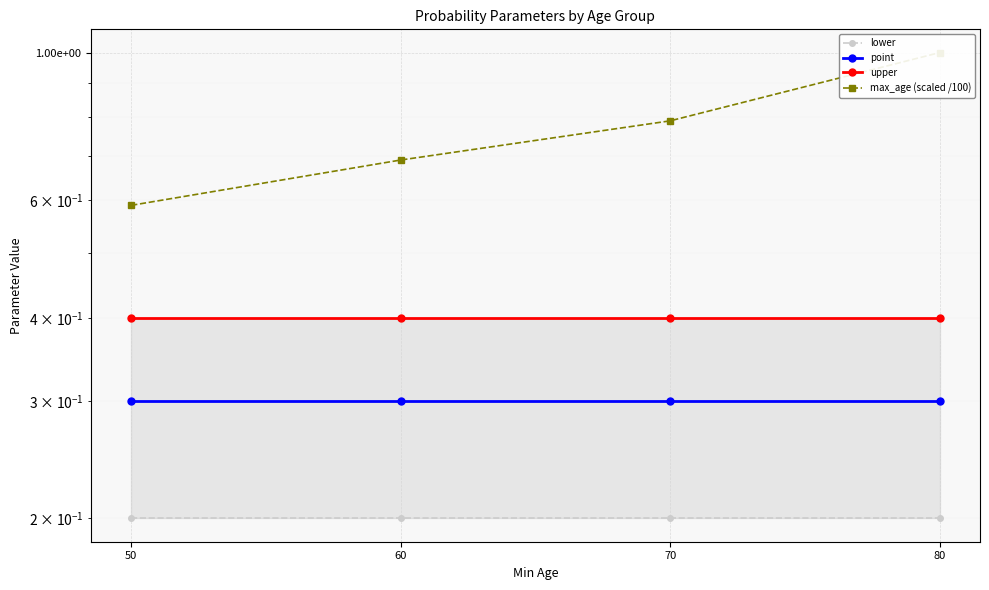

At 50, list the series in order from largest to smallest.

max_age (scaled /100), upper, point, lower